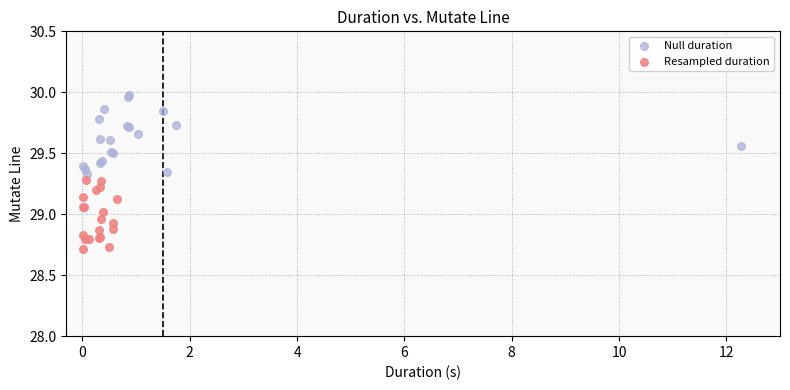

What are all the series names shown in the legend?

Null duration, Resampled duration